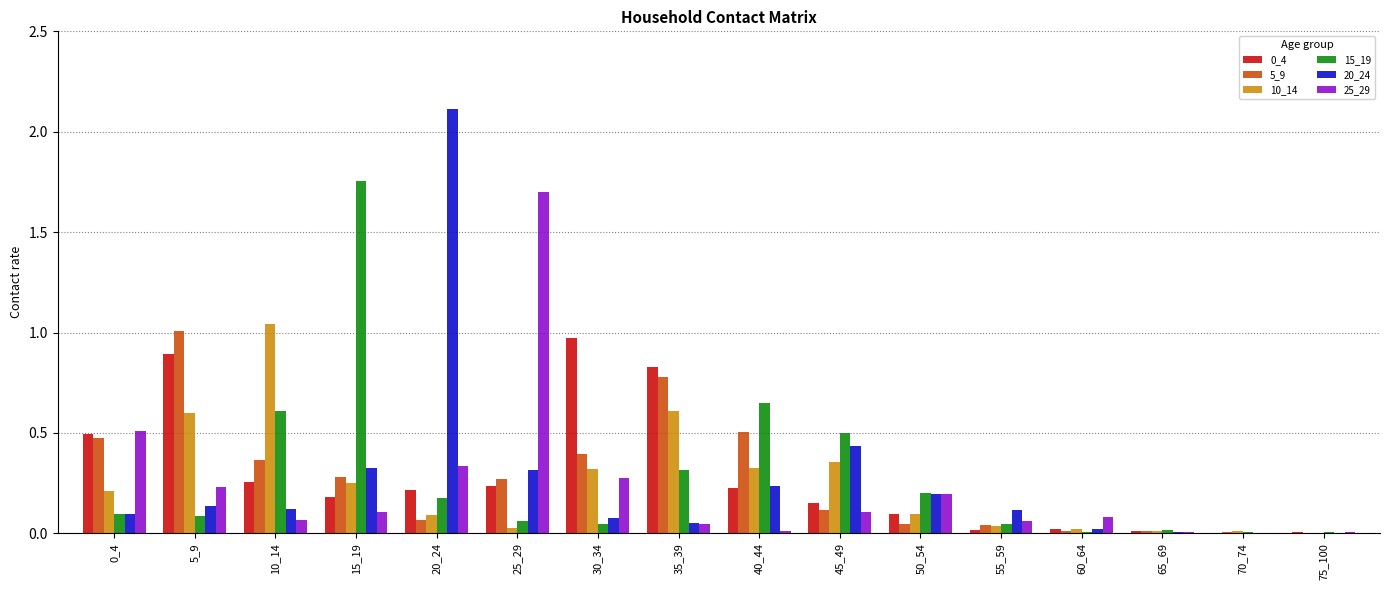

At which label does 15_19 reach its peak?

15_19